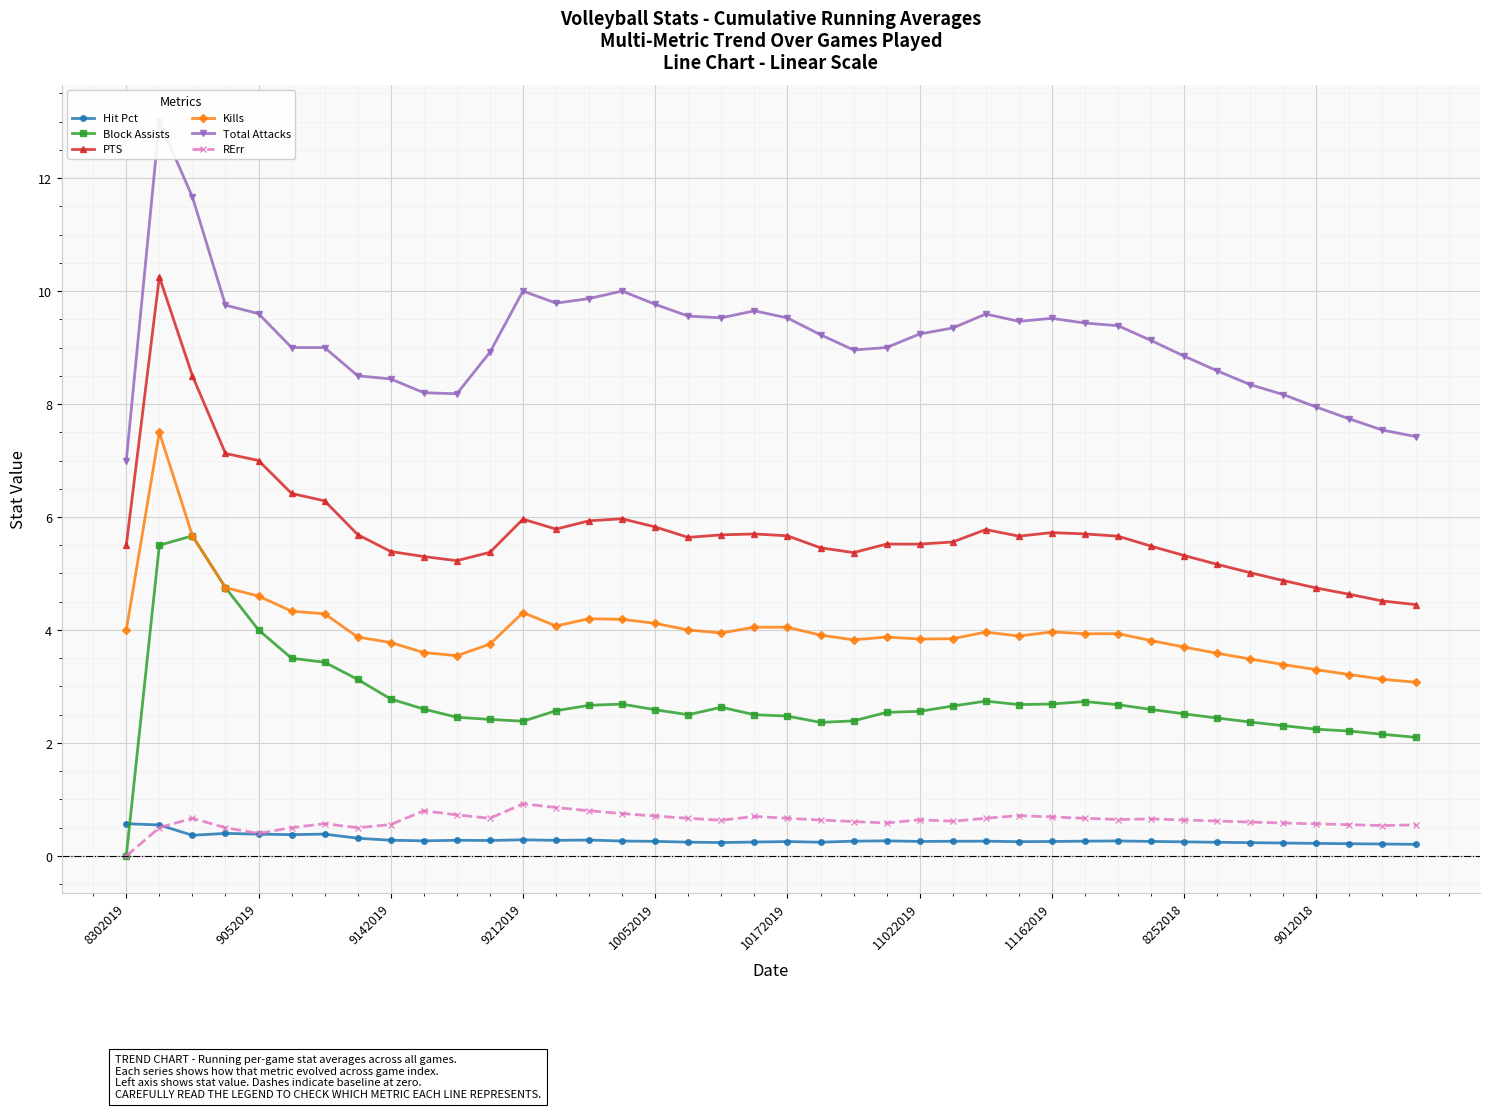

Which category has the lowest value in the Block Assists series?

8302019